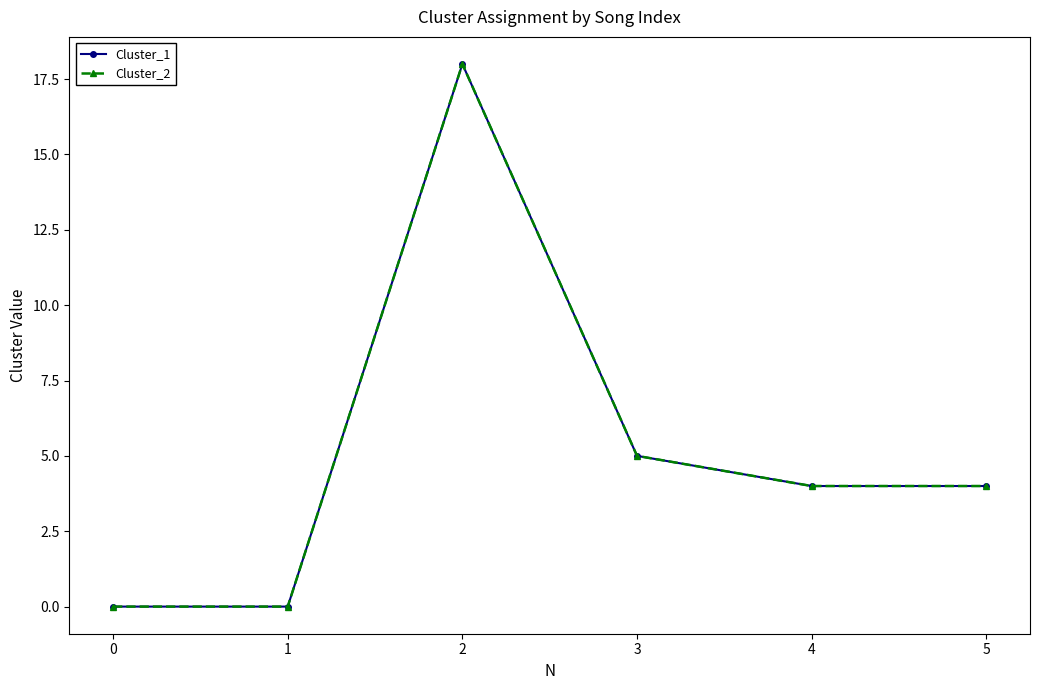

Which series has the largest range (max minus min)?

Cluster_1